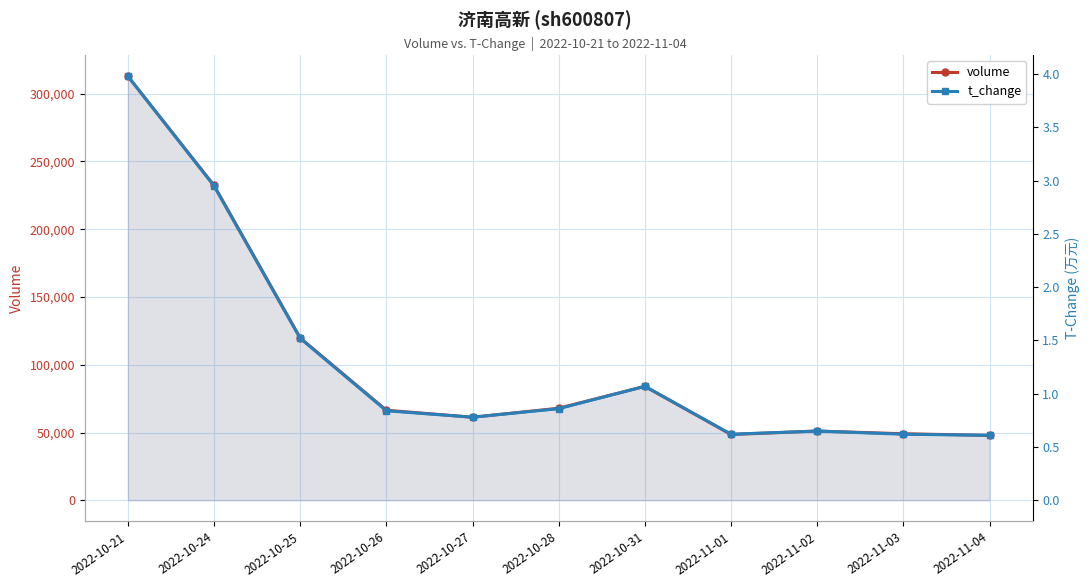

At which category does the chart reach its minimum across all series?

2022-11-04